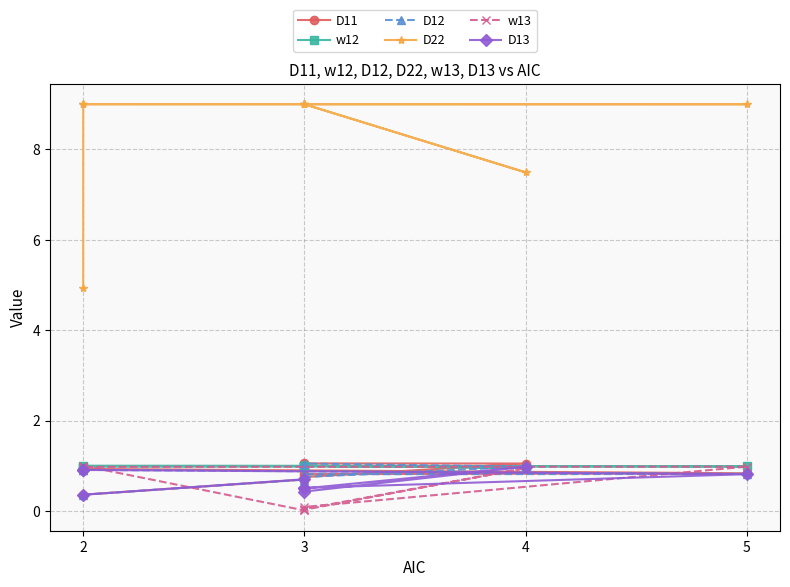

What is the label of the 5th point from the left?

3